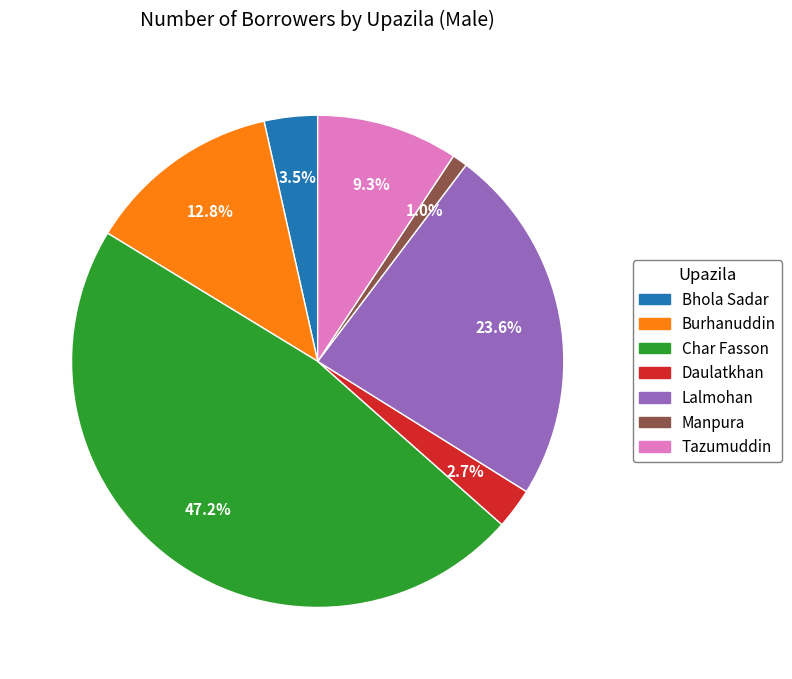

What percentage is NOT represented by Daulatkhan?

97.3%